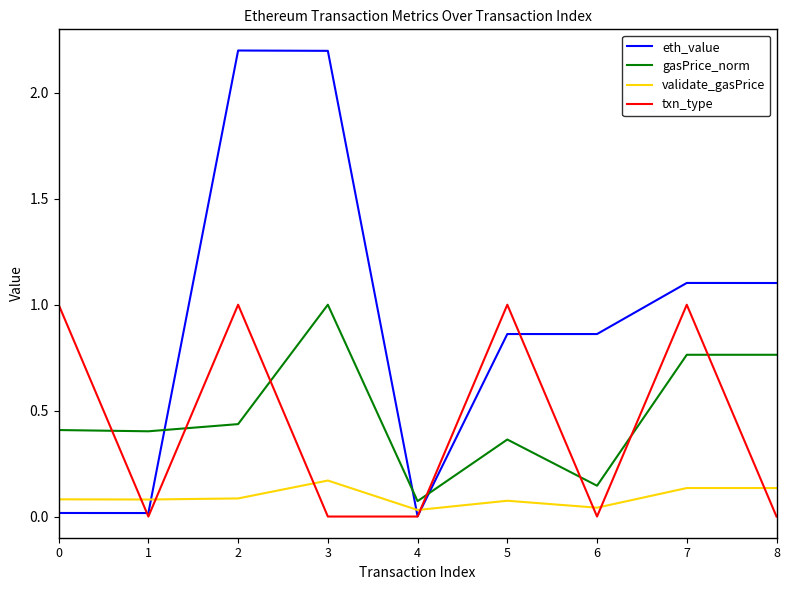

Count the number of categories in the chart.

9